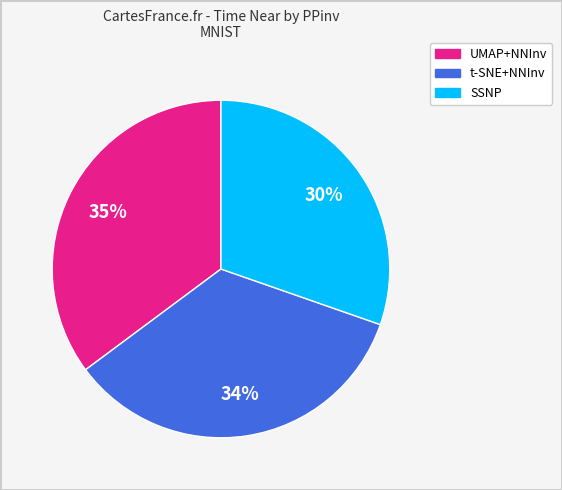

To the nearest percent, what is the difference between the largest and smallest slice percentages?

5%